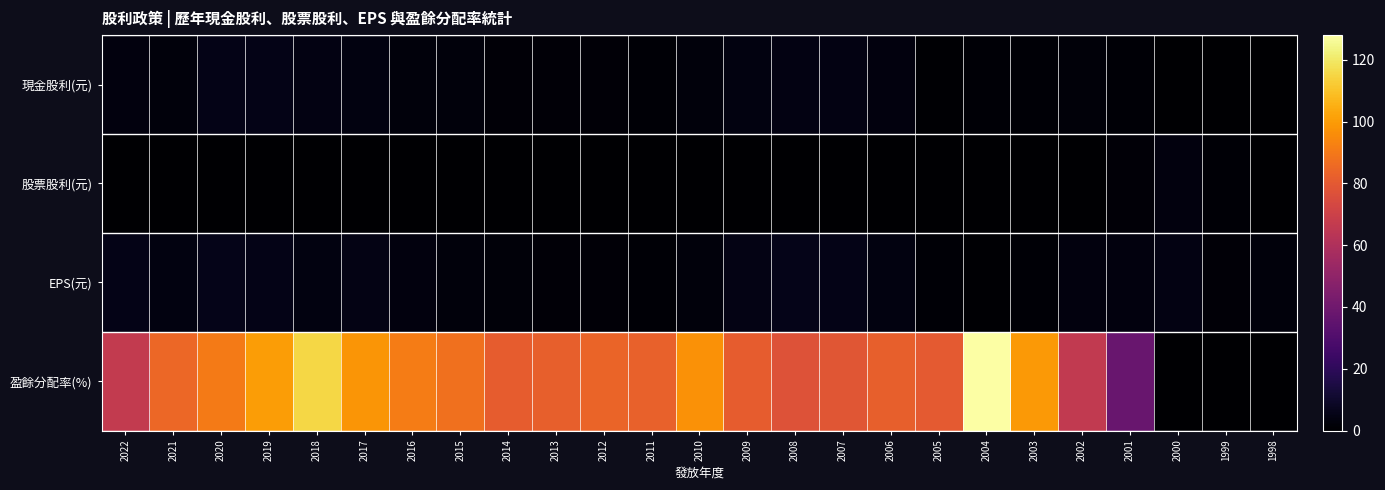

Which series has the widest spread of values?

盈餘分配率(%)